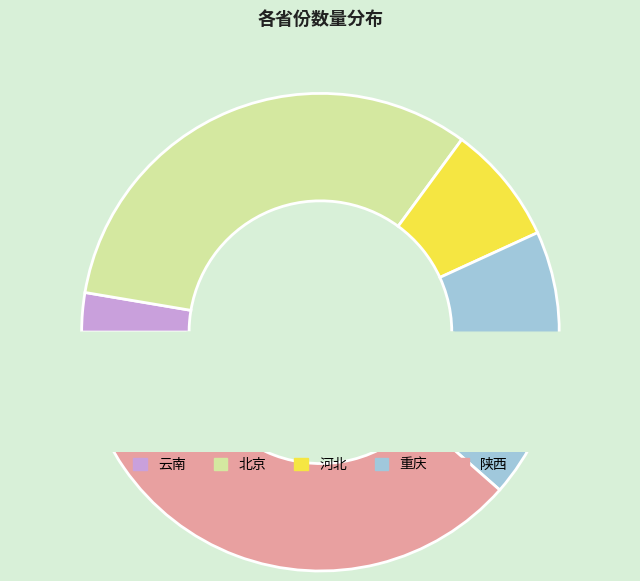

Is there a majority slice in this chart?

No